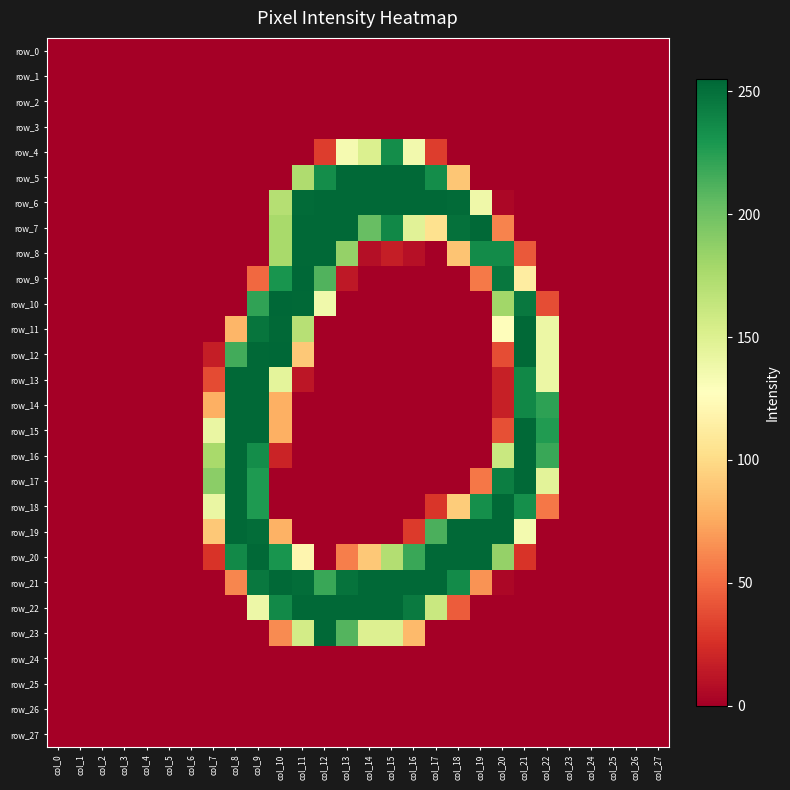

Rank the series at col_14 from lowest to highest value.

row_0, row_1, row_2, row_3, row_9, row_10, row_11, row_12, row_13, row_14, row_15, row_16, row_17, row_18, row_19, row_24, row_25, row_26, row_27, row_8, row_20, row_23, row_4, row_7, row_5, row_6, row_21, row_22